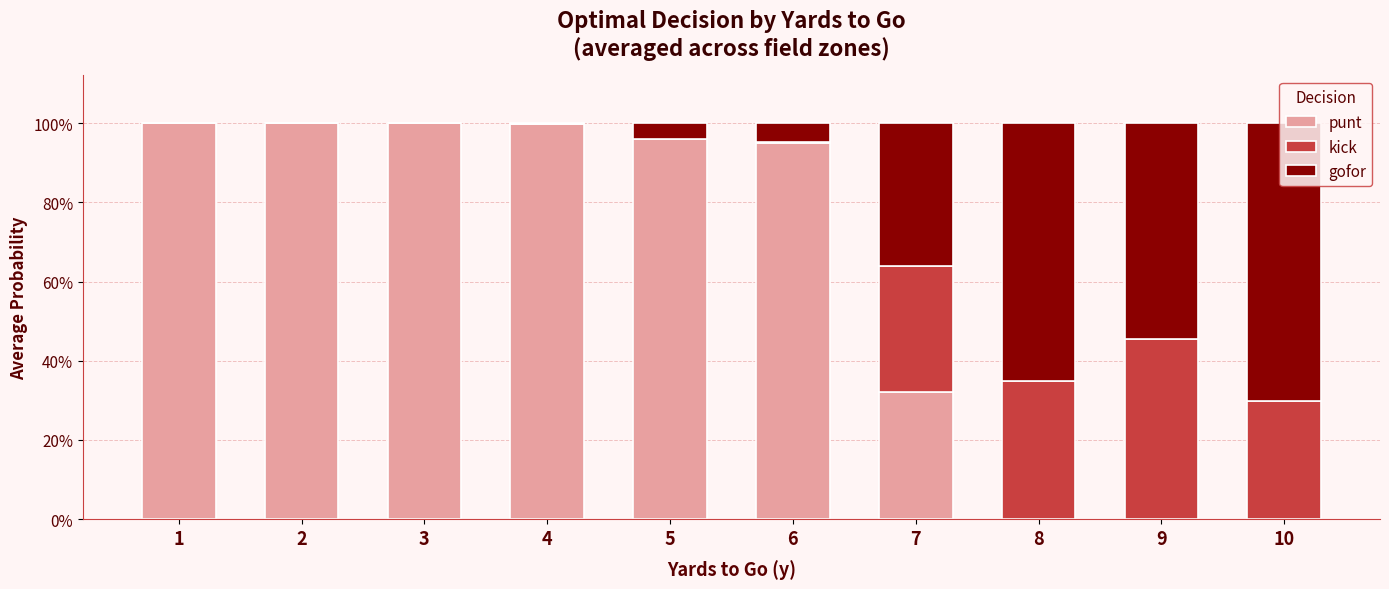

Rank the series at 2 from highest to lowest value.

punt, kick, gofor